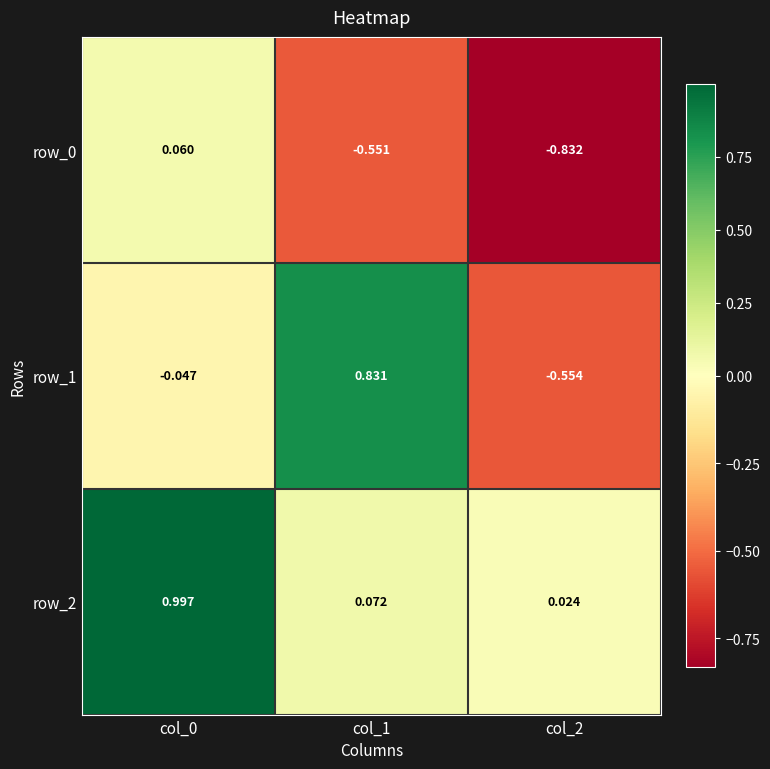

Is the value of row_0 at col_0 greater than the value of row_2 at col_0?

No